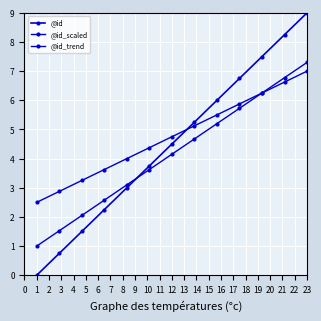

How many data points in @id_scaled are above 4?

7